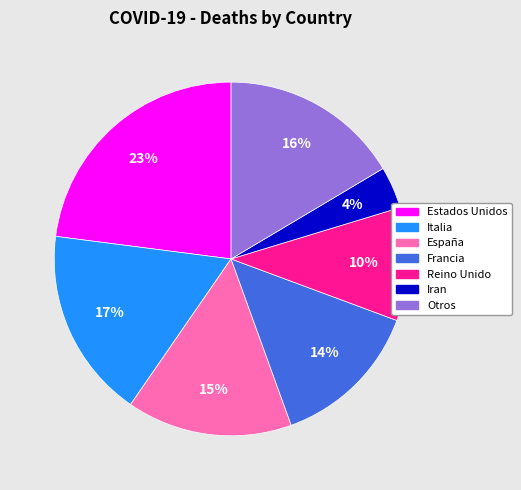

Is there any slice that represents more than half of the pie?

No